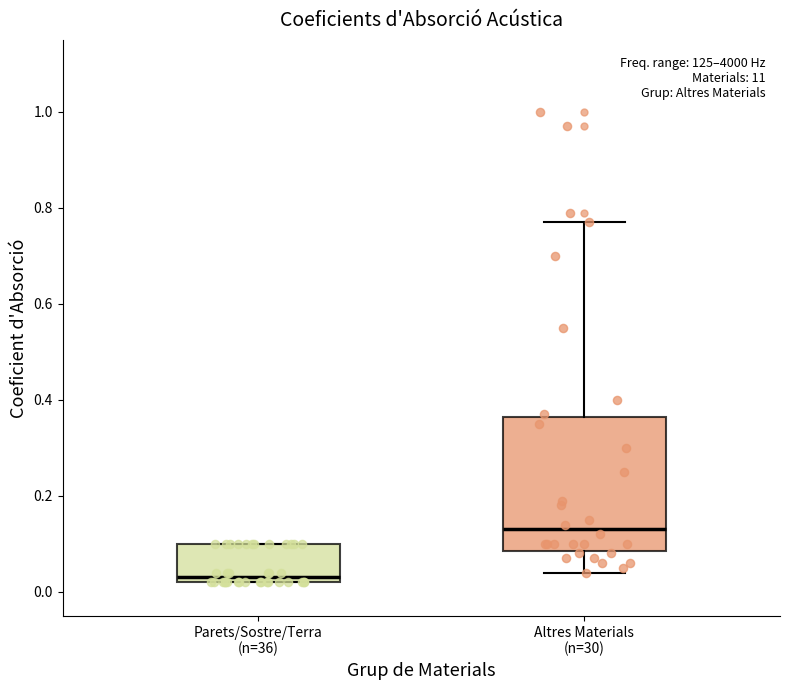

Reading left to right, read every box against the y-axis: the position of its median line, the range the box covers, and the ends of its whiskers. The values are not printed on the chart, so give them approximately, as read against the axis.

Parets/Sostre/Terra (n=36): median 0.04, box 0.02 to 0.10, whiskers 0.02 to 0.10
Altres Materials (n=30): median 0.14, box 0.08 to 0.36, whiskers 0.04 to 0.78